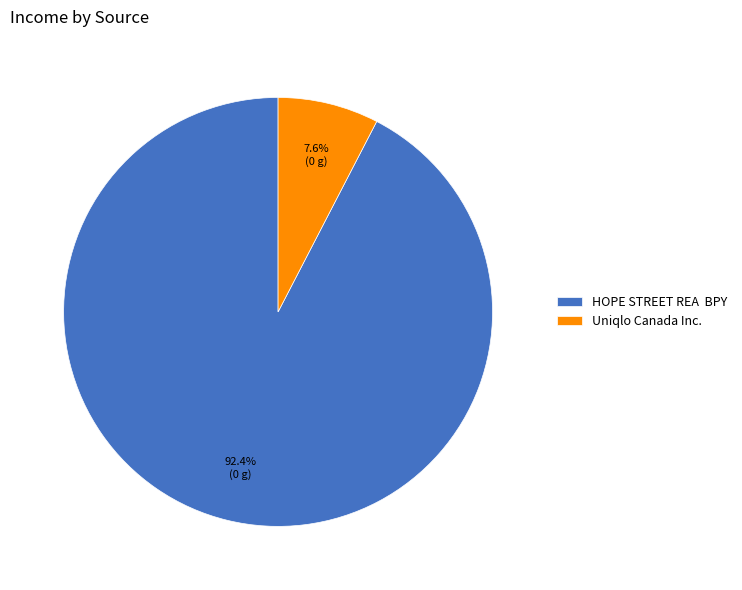

Does Uniqlo Canada Inc. account for over 50% of the chart?

No